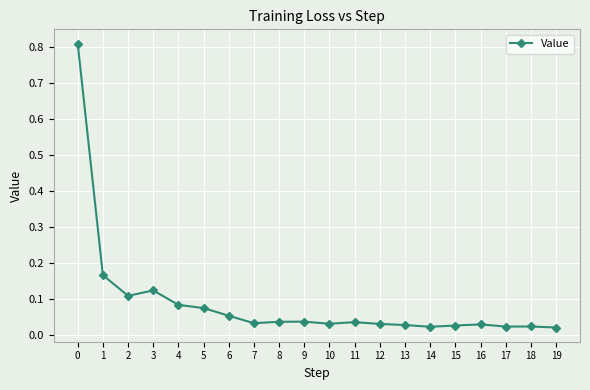

How many lines are shown in the chart?

1